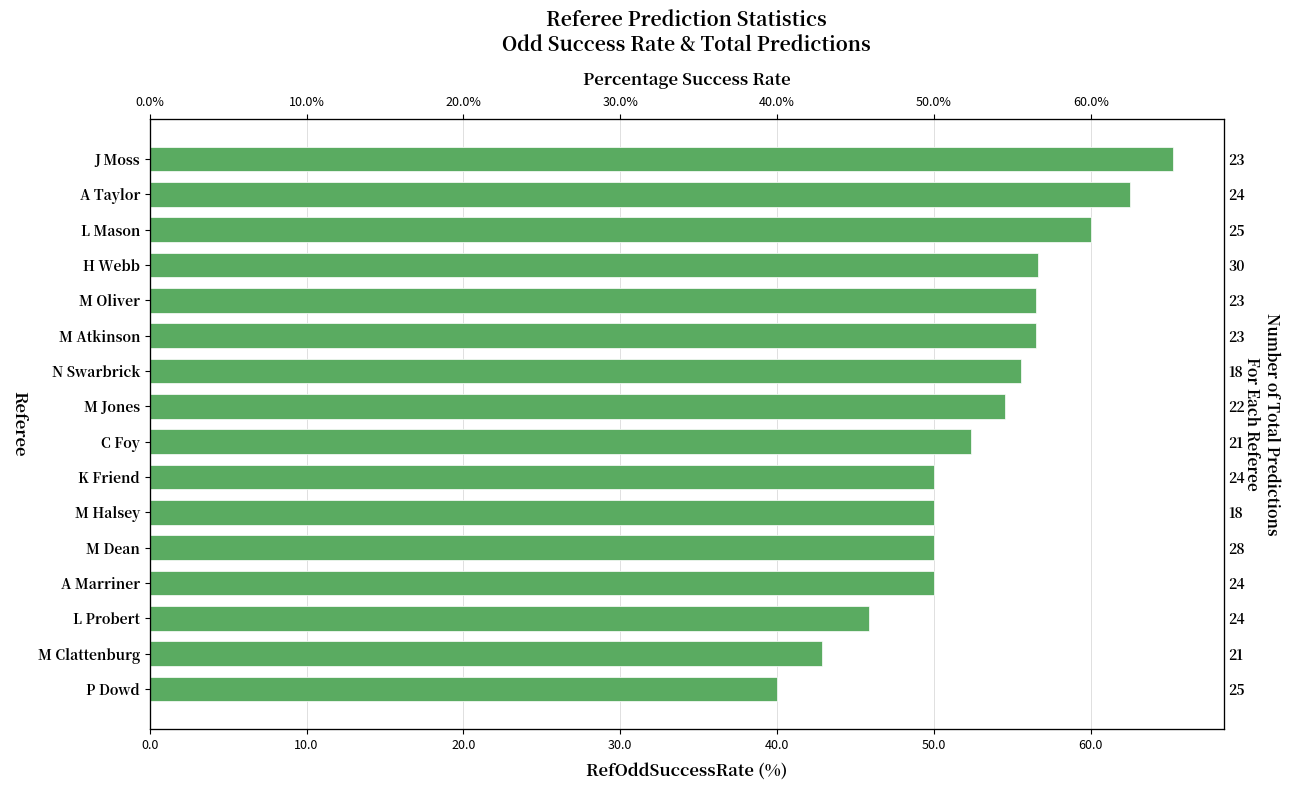

True or false: the data shows 99.6 at J Moss.

False